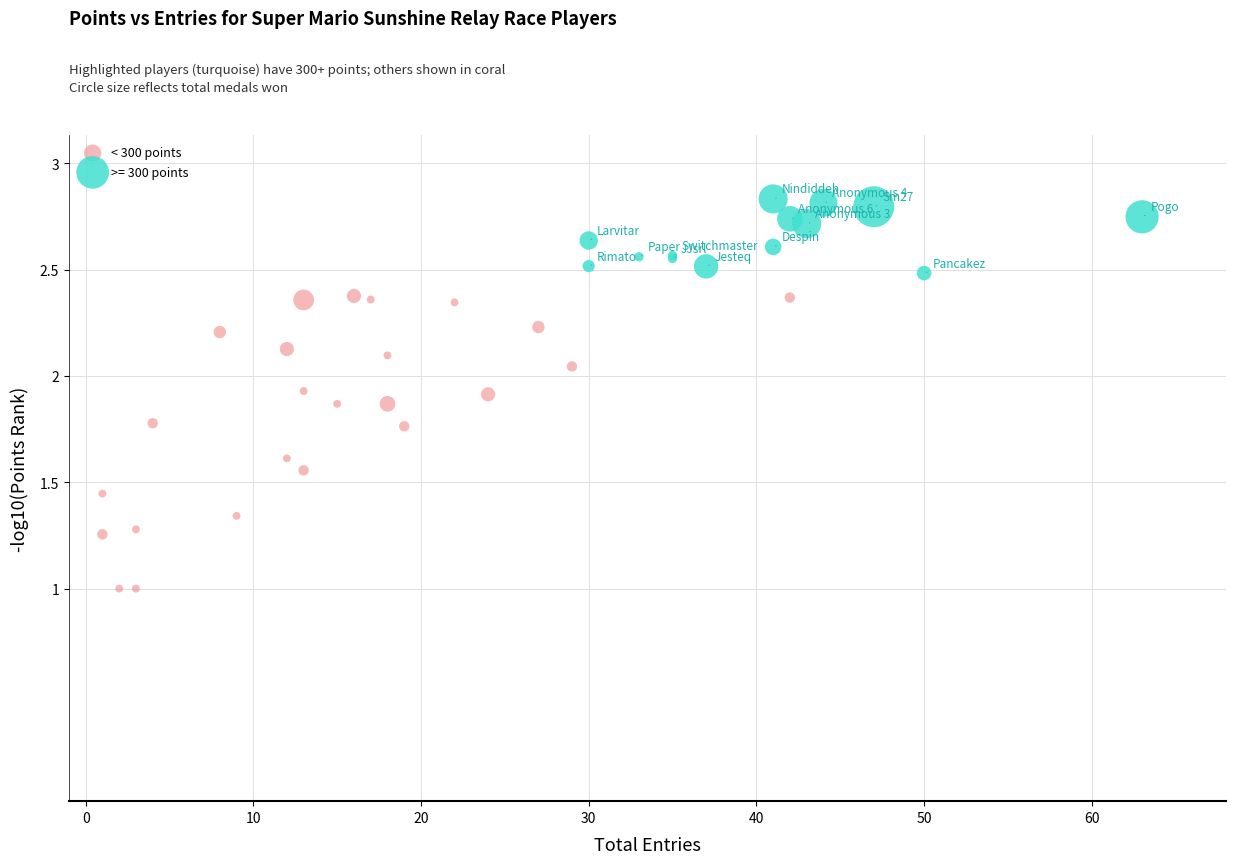

Which series contains the lowest Y value?

< 300 points